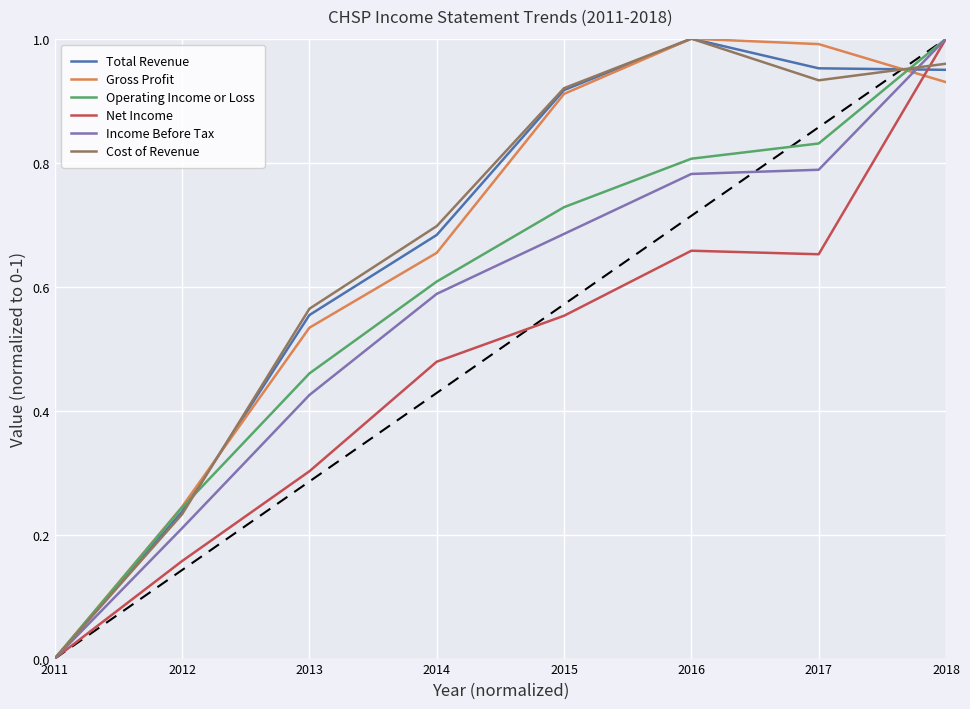

What is the difference between the highest and lowest values at 2013?

0.3